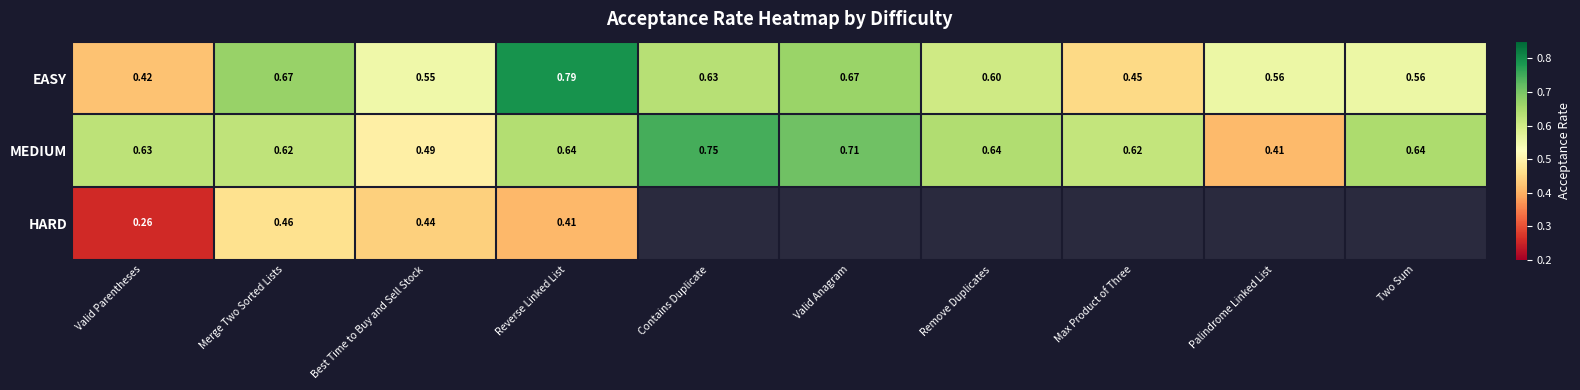

How many distinct data groups are displayed?

3